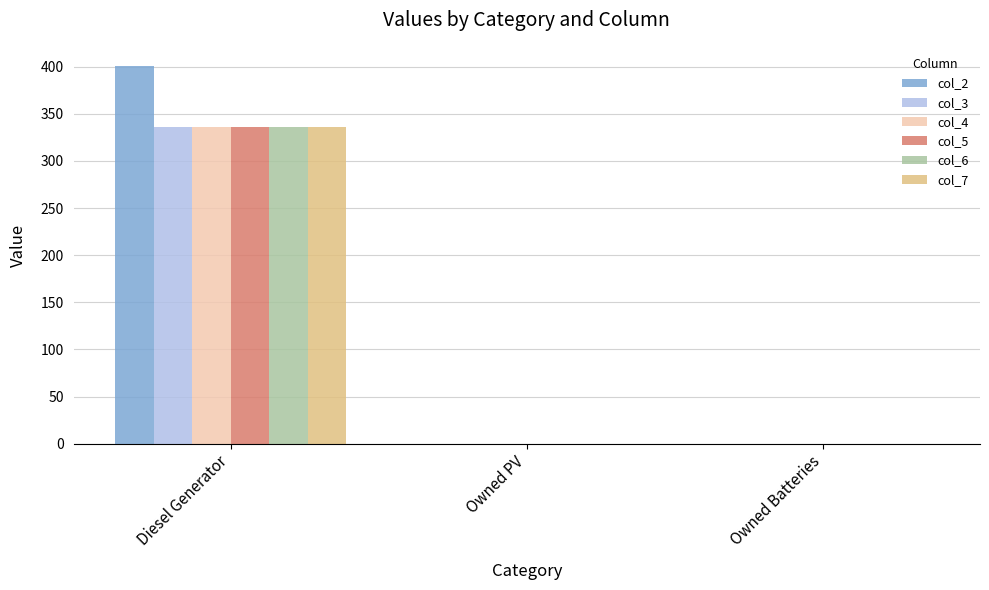

Which category has the highest value across all series?

Diesel Generator